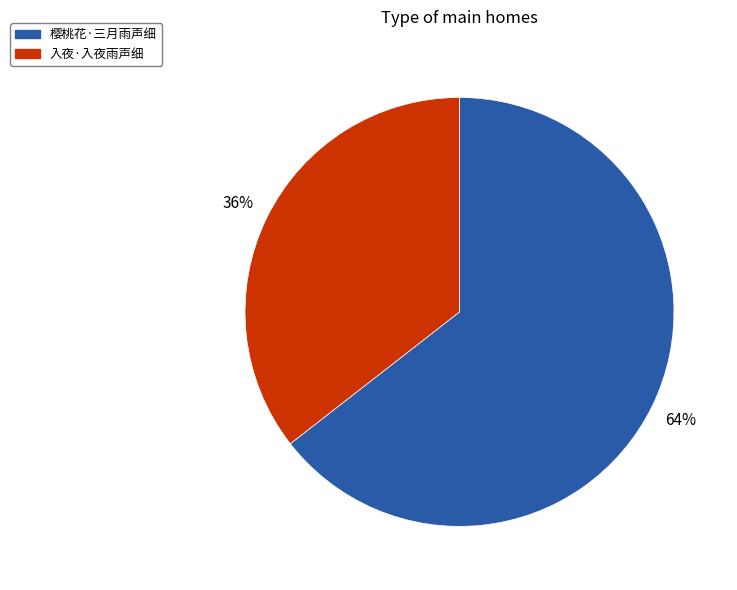

How many segments does this pie chart have?

2